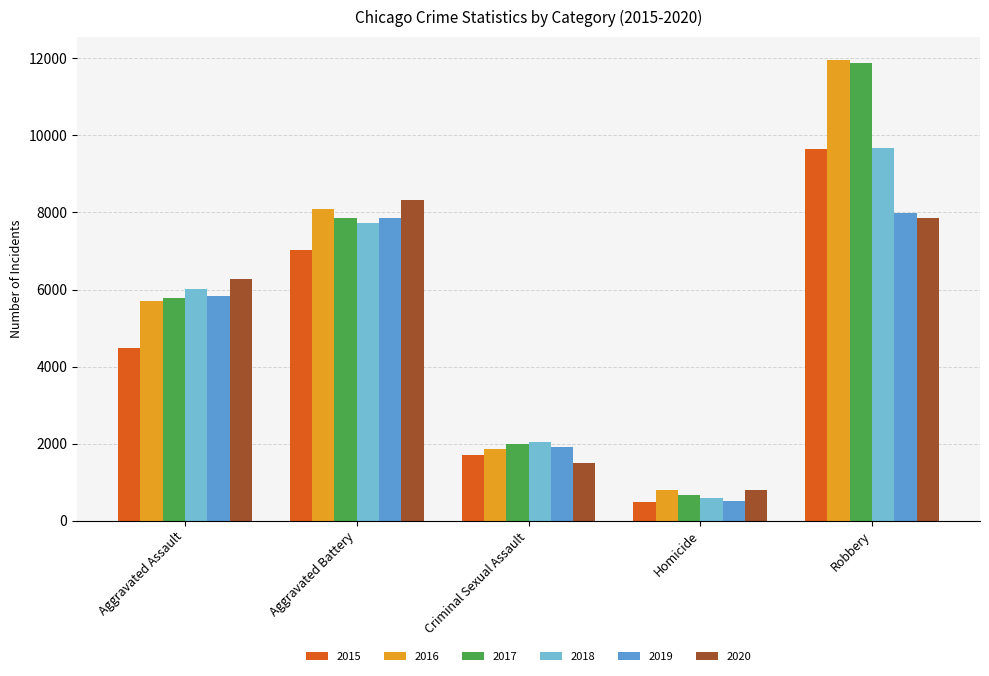

Count the 2017 values in the range 1990 to 7845.

3